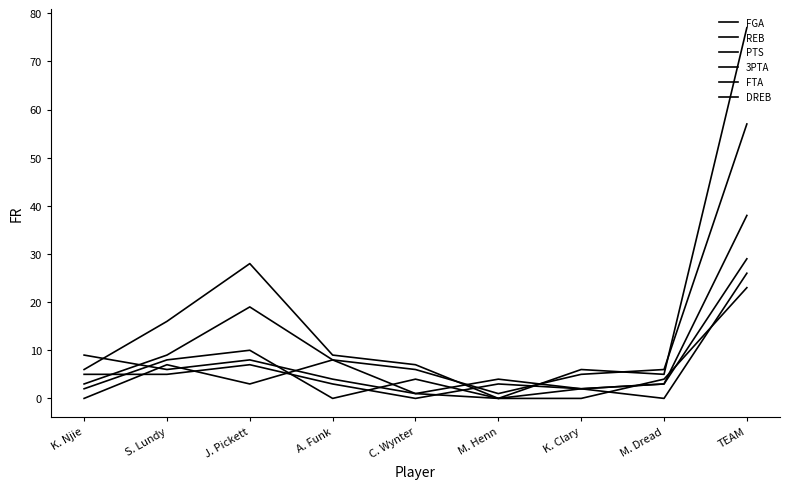

Where is the first local maximum for DREB?

J. Pickett